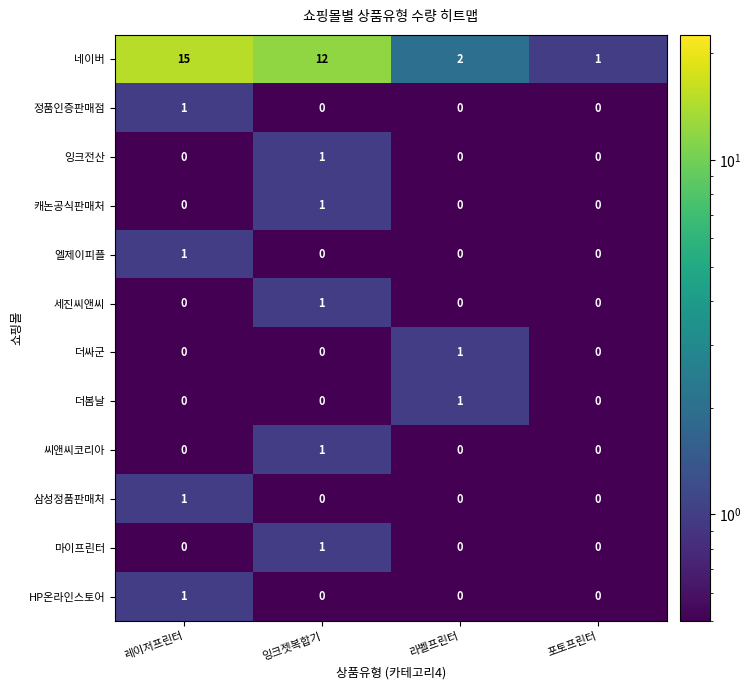

How many distinct data groups are displayed?

12